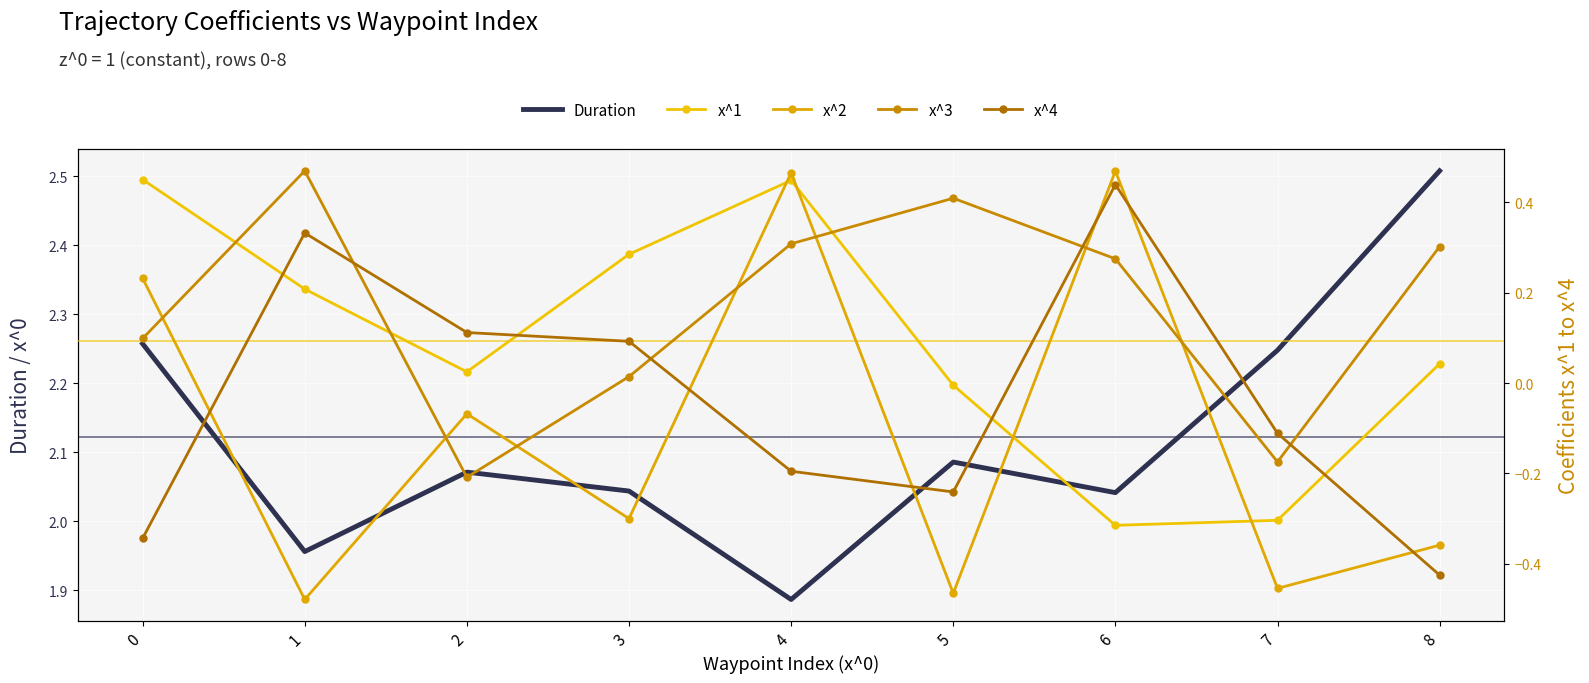

What is the sum of the x^4 values at 3 and 6?

0.5